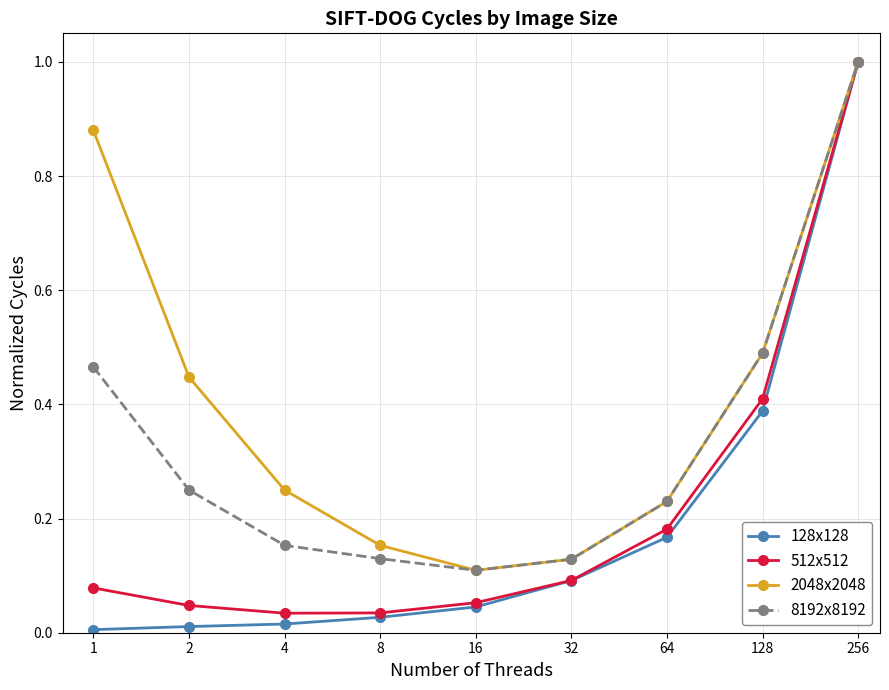

Which series has the largest total across all categories?

2048x2048